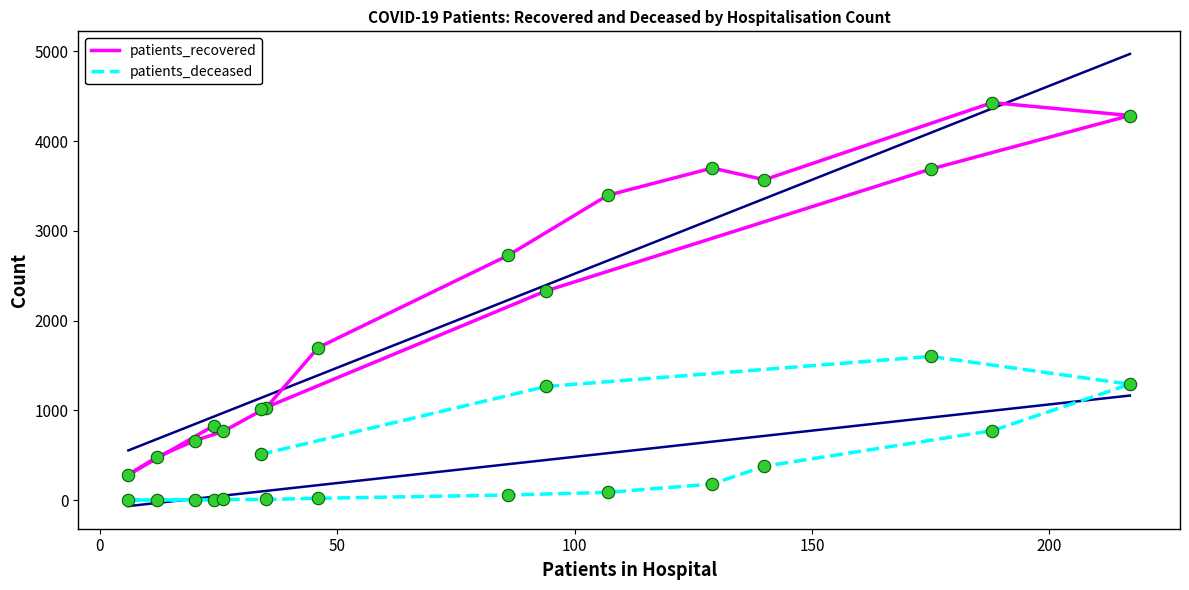

Which series contains the highest Y value?

patients_recovered